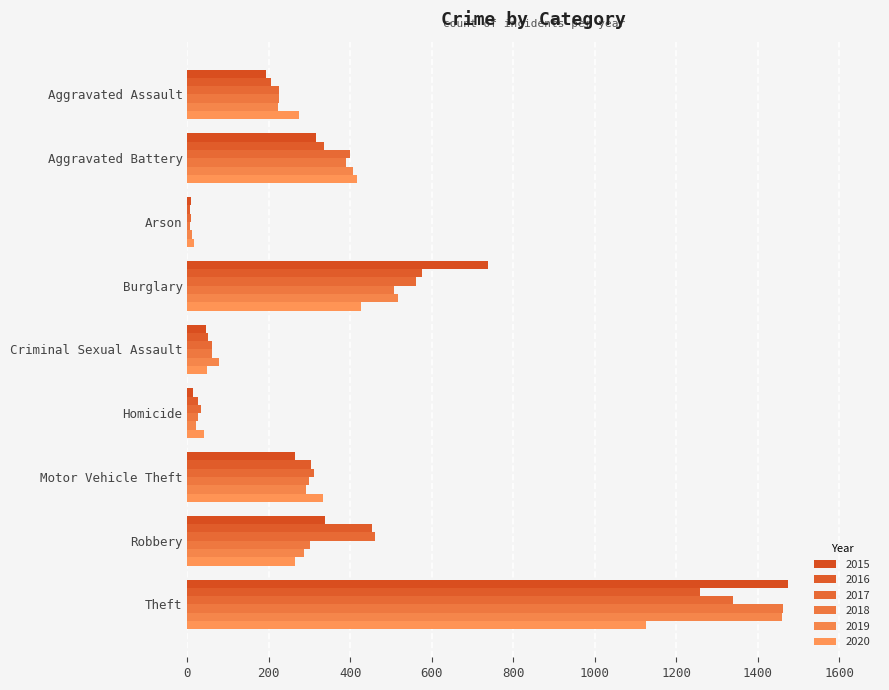

How many data points in 2018 are less than 298?

4